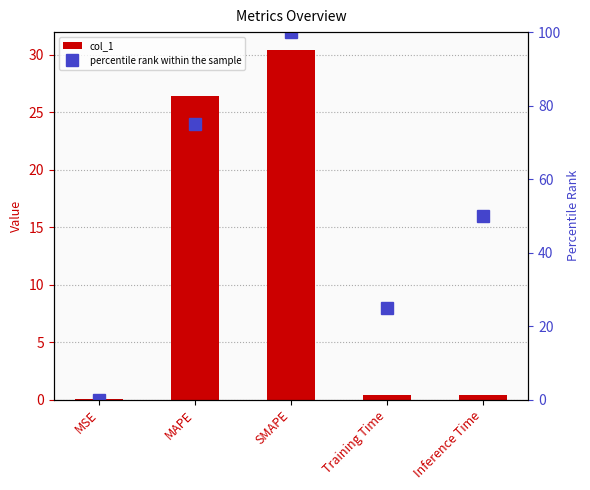

What is the value of the percentile rank within the sample bar at the 5th from the left?

50.0